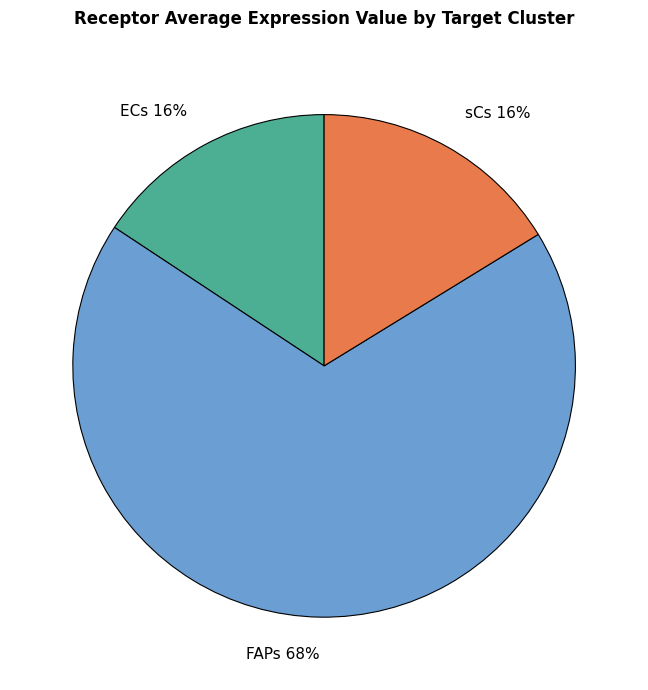

Is FAPs the majority of the pie?

Yes